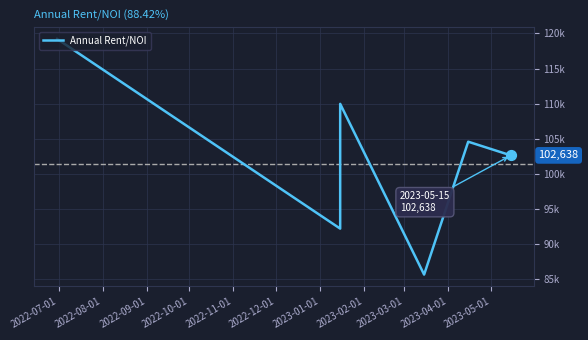

What is the change in value from 2022-10-01 to 2022-12-01?

-5389